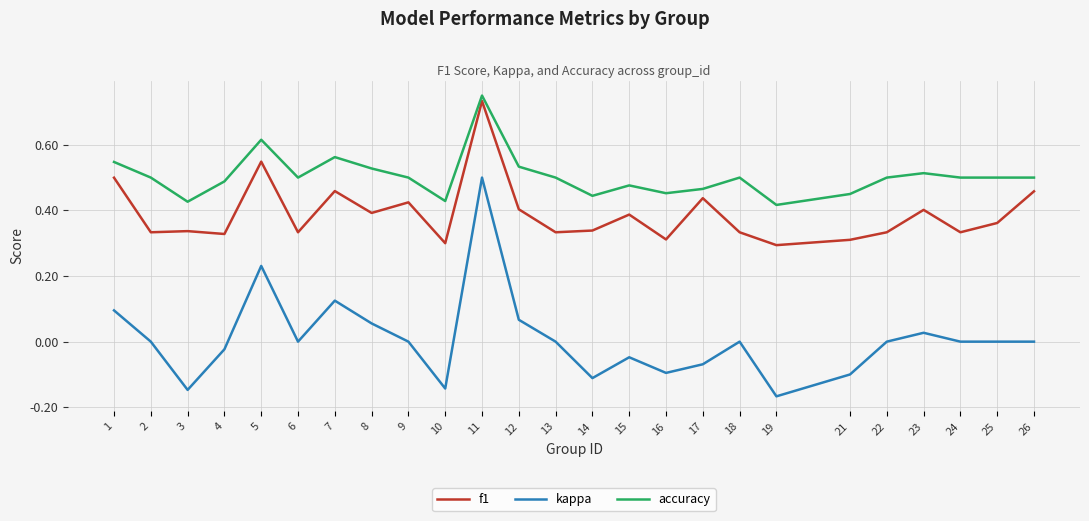

True or false: f1 has more than 1 interior local peaks.

True